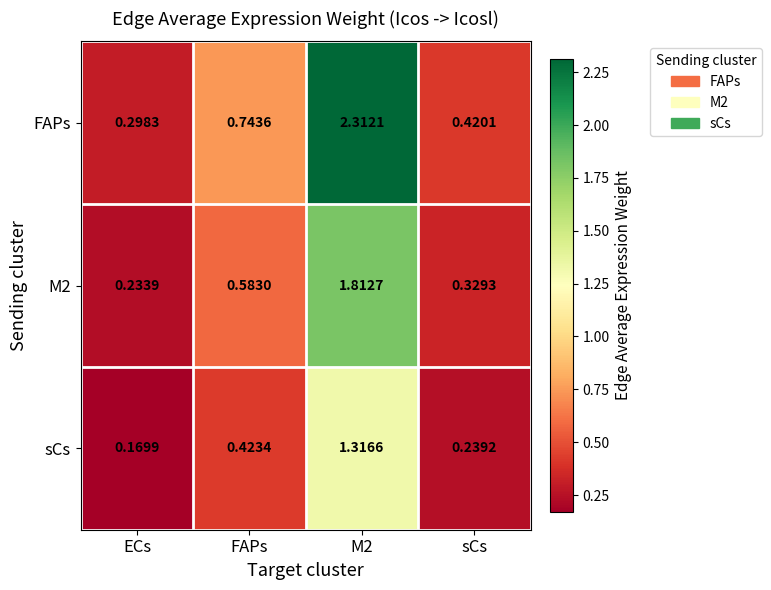

At which category does the chart reach its minimum across all series?

ECs